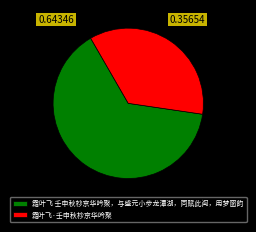

The 霜叶飞·壬申秋杪京华吟聚 slice represents 44% of the pie. True or false?

False